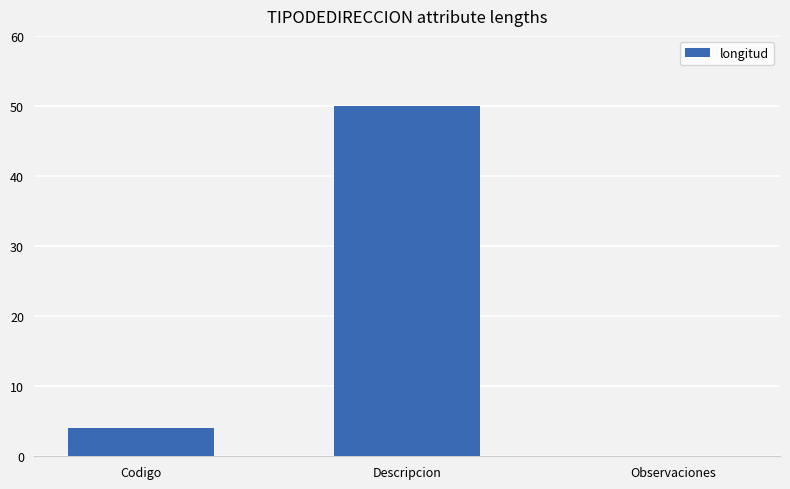

What is the sum of the values at Observaciones and Codigo?

4